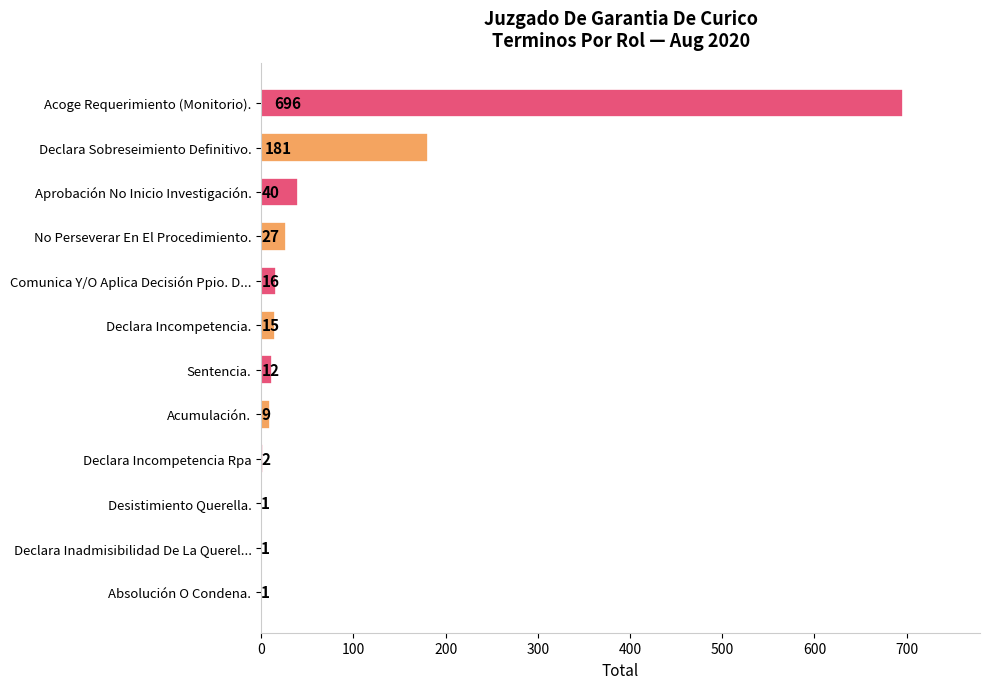

What is the greatest value displayed?

696